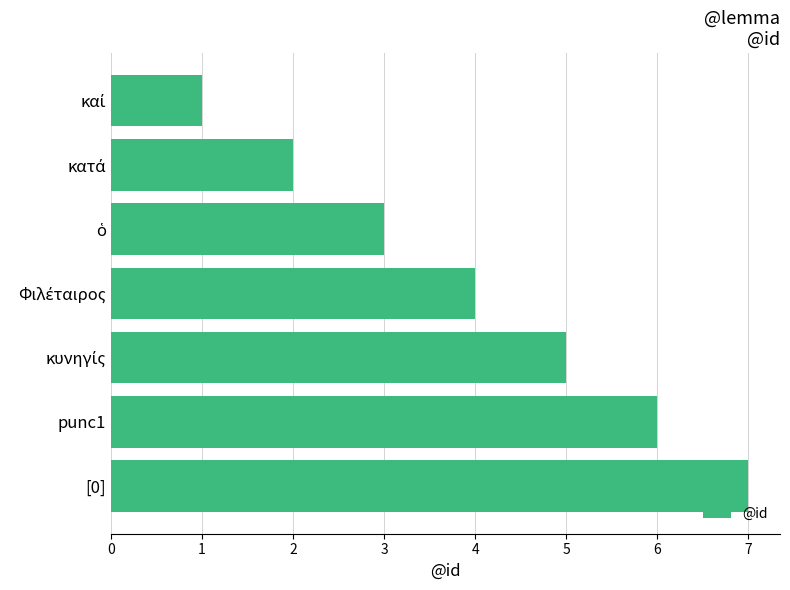

Which category has the highest value across all series?

[0]